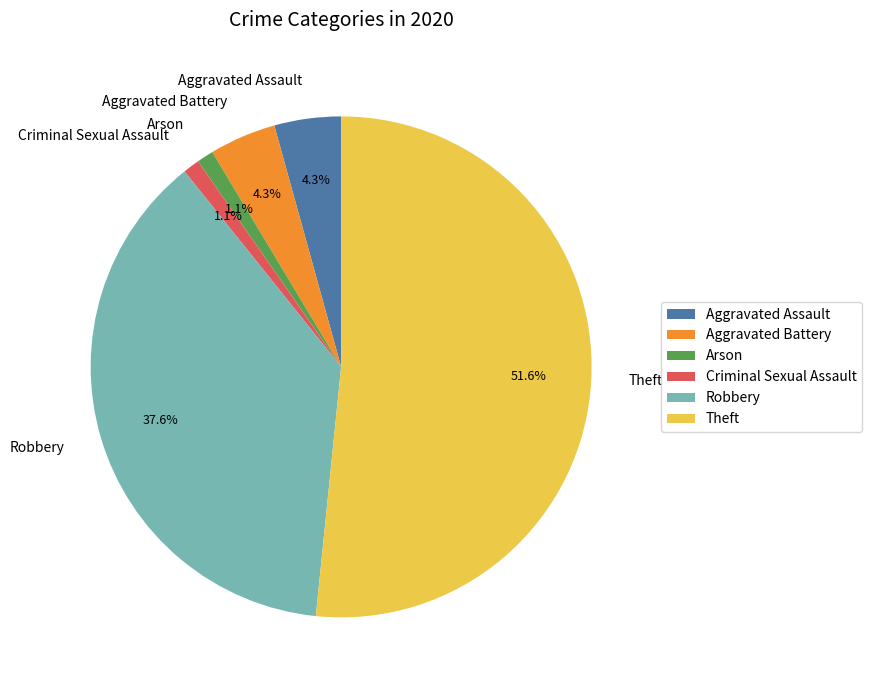

What percentage is the Criminal Sexual Assault slice, to the nearest percent?

1%